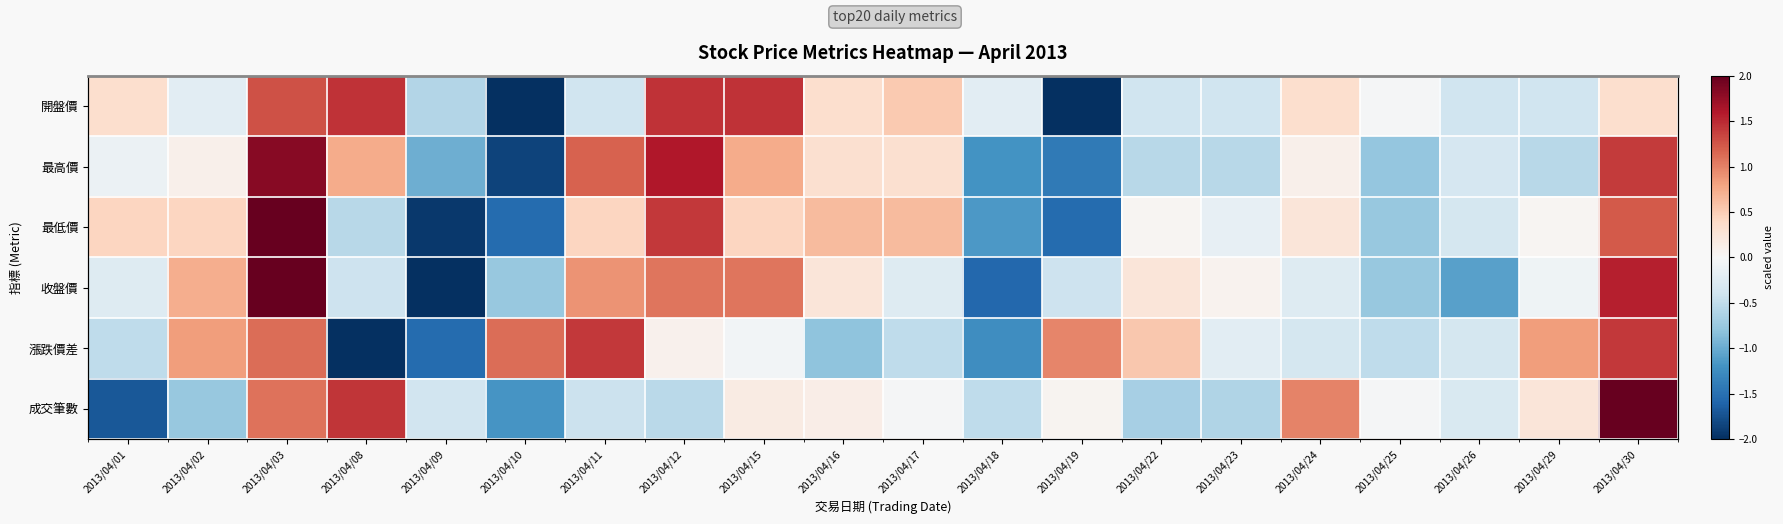

What is the difference between the maximum and minimum values in the 漲跌價差 series?

3.7